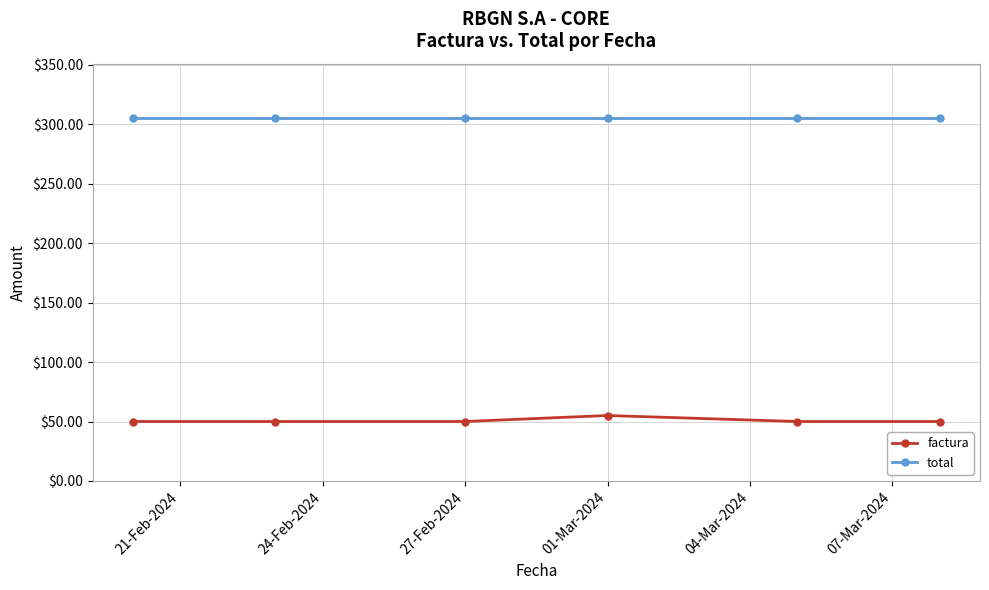

Reading left to right, transcribe all the data shown in this chart.

factura: 50.0	50.0	50.0	55.0	50.0	50.0
total: 305.0	305.0	305.0	305.0	305.0	305.0